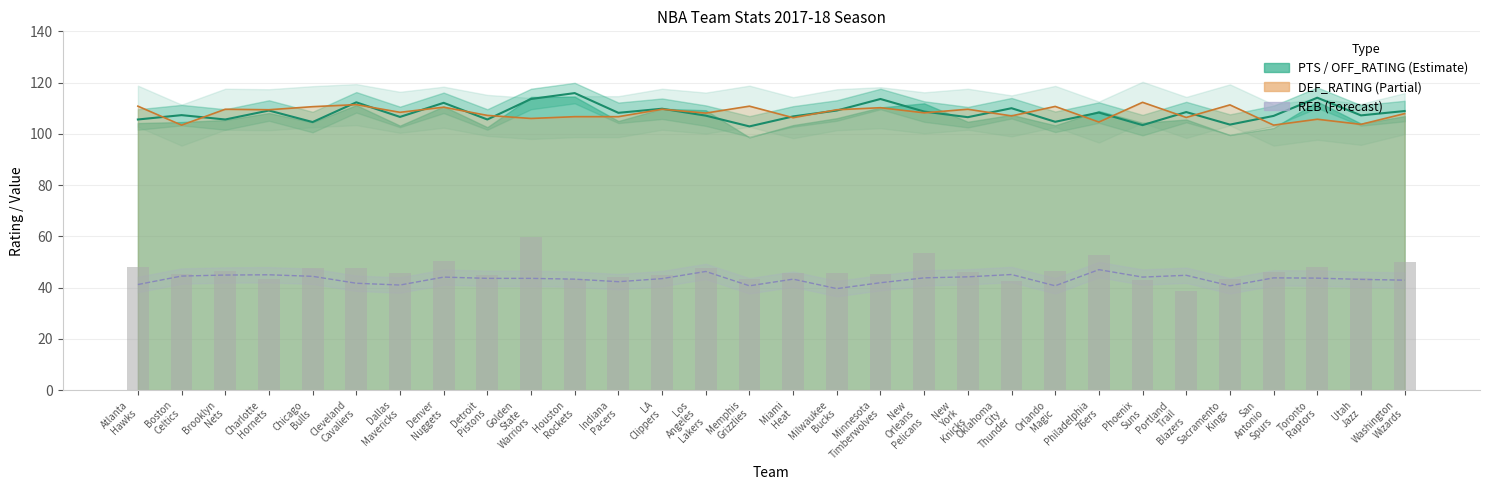

Count the number of data series in this chart.

4